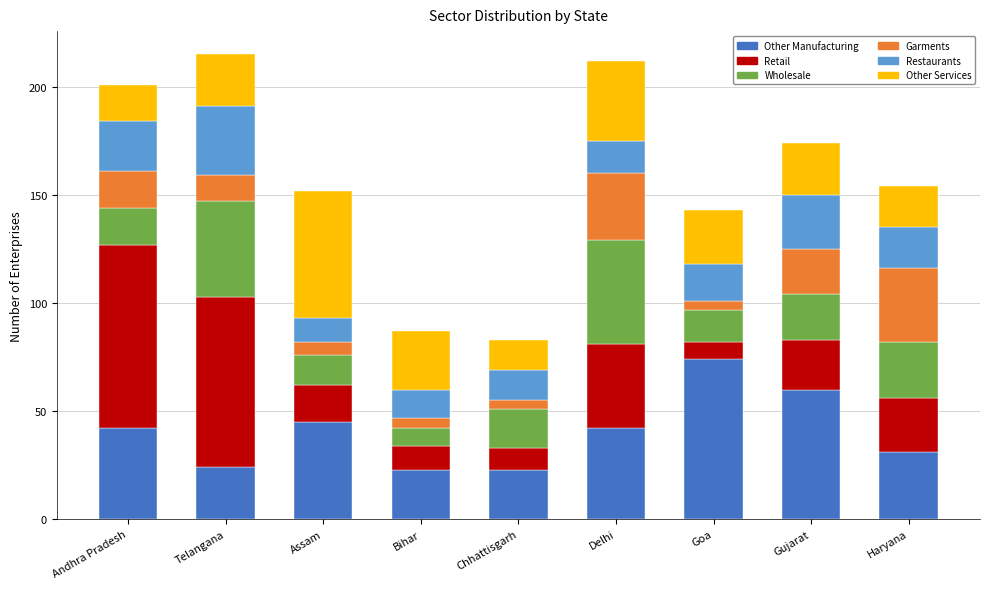

What is the maximum value for Other Manufacturing?

74